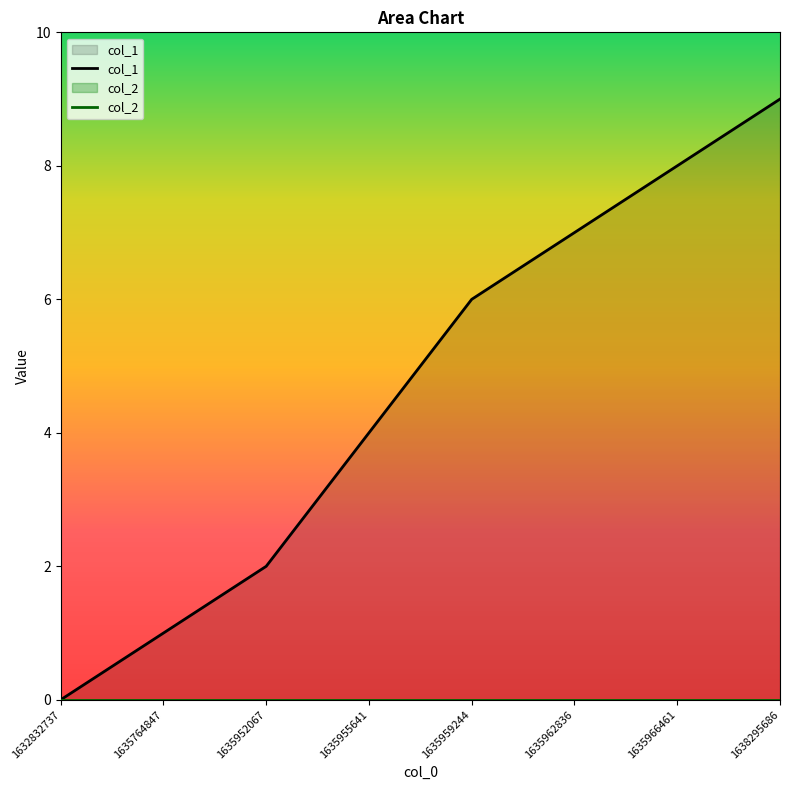

Which category has the lowest value across all series?

1632832737